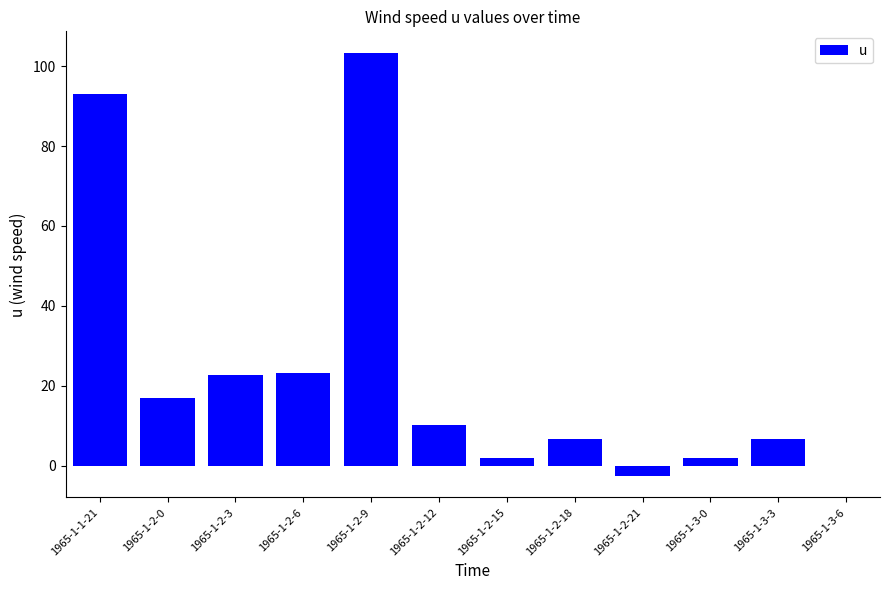

How many data points does each series have?

12